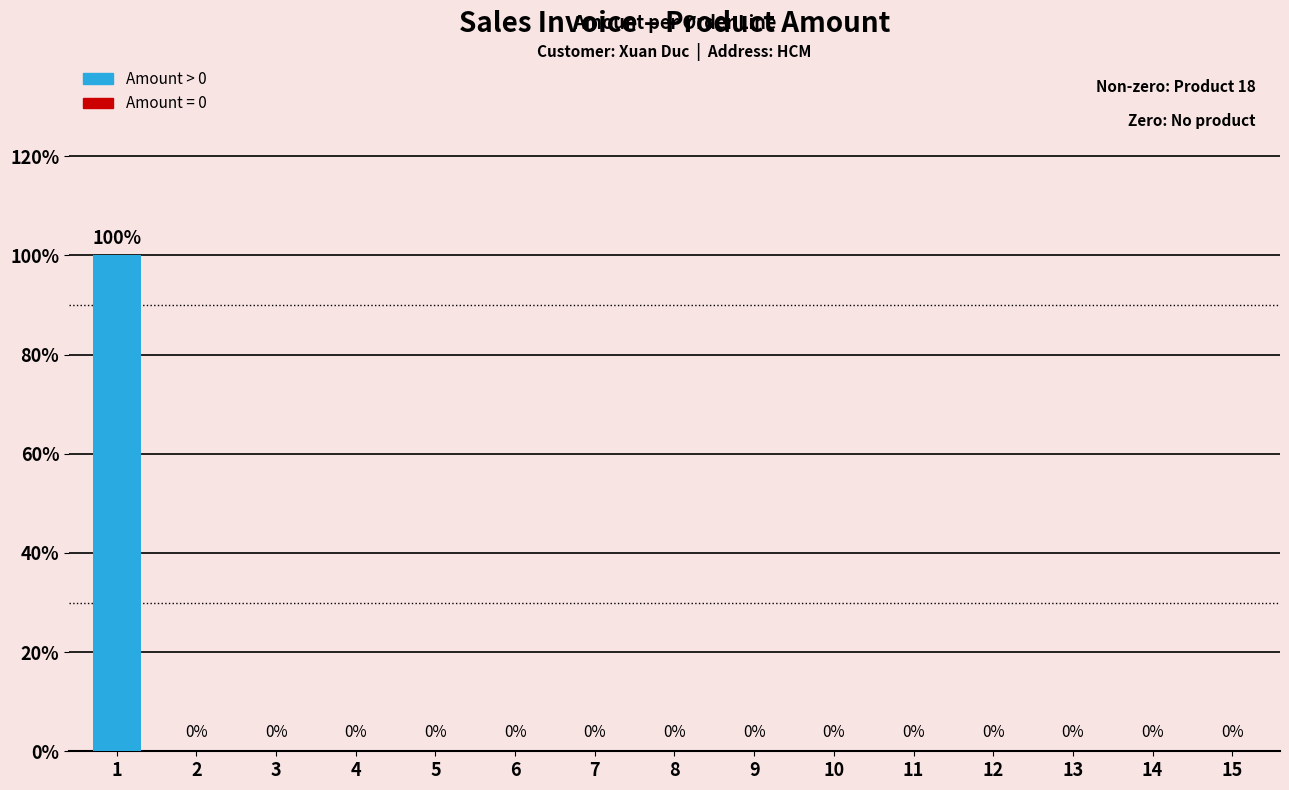

How many bars are there in total?

15